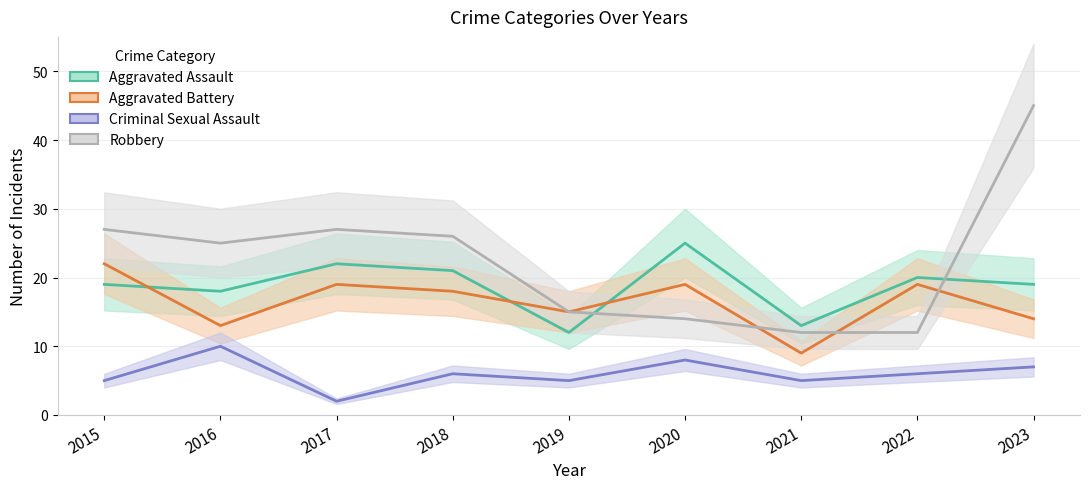

True or false: Aggravated Assault and Robbery cross at least once.

True